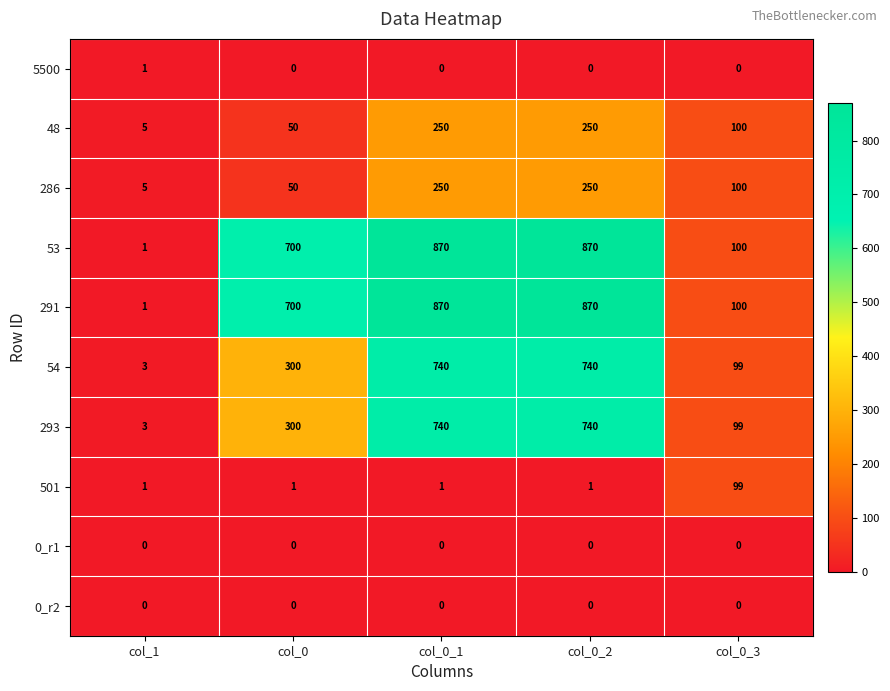

How many values in 5500 are above zero?

1